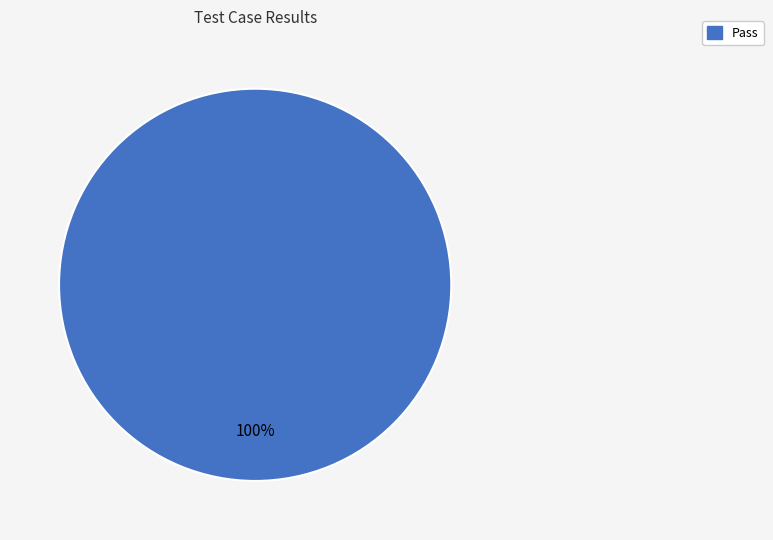

Which category accounts for the majority?

Pass